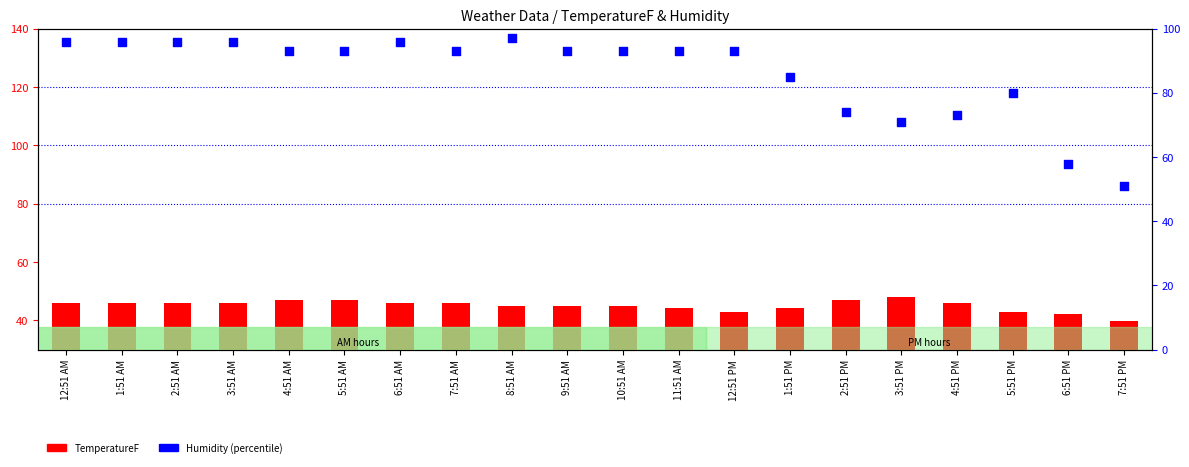

At how many categories does at least one series exceed 57?

19